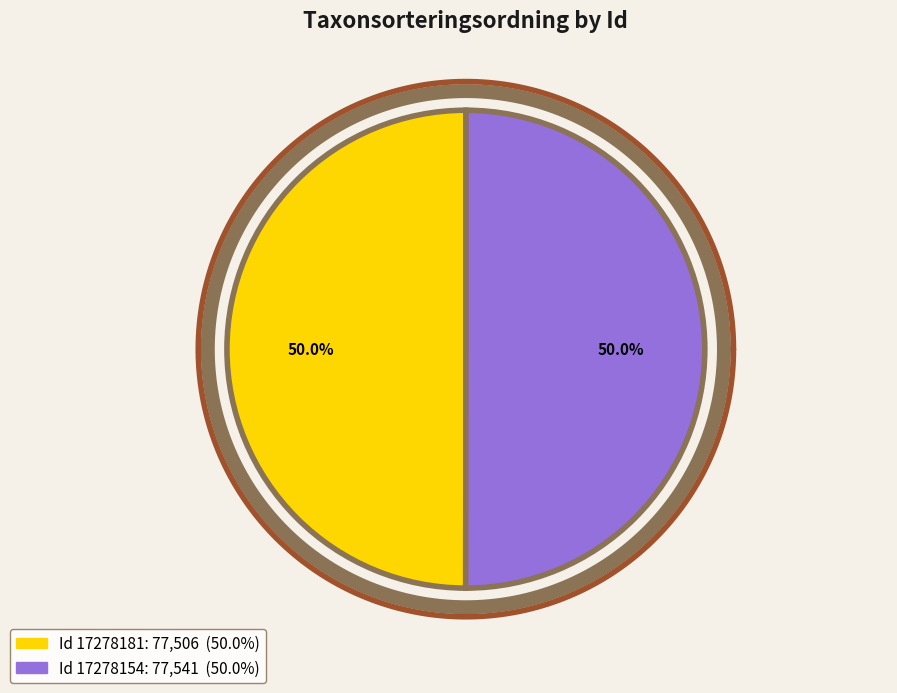

Is 17278181 the majority of the pie?

No